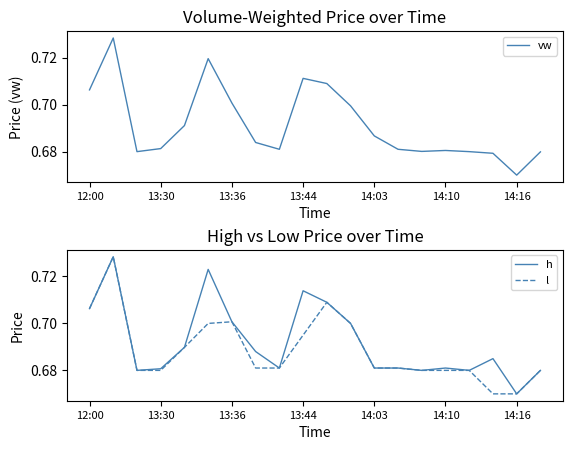

Rank the categories by vw value from lowest to highest.

18, 17, 19, 13:36, 16, 14, 15, 8, 13, 13:44, 7, 12, 14:03, 11, 14:16, 12:00, 10, 9, 14:10, 13:30